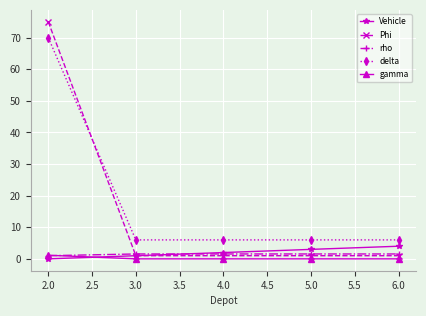

Which series has the widest spread of values?

Phi